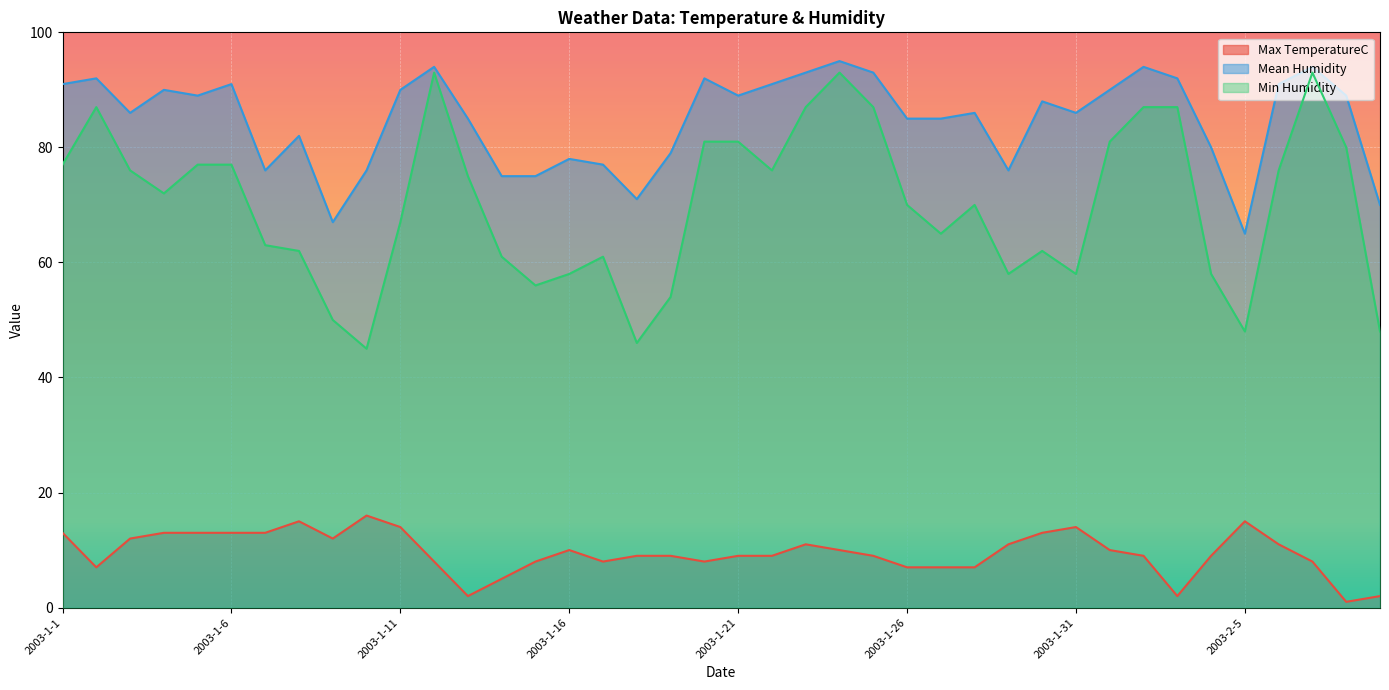

Does the chart display data point markers on the line(s)?

No